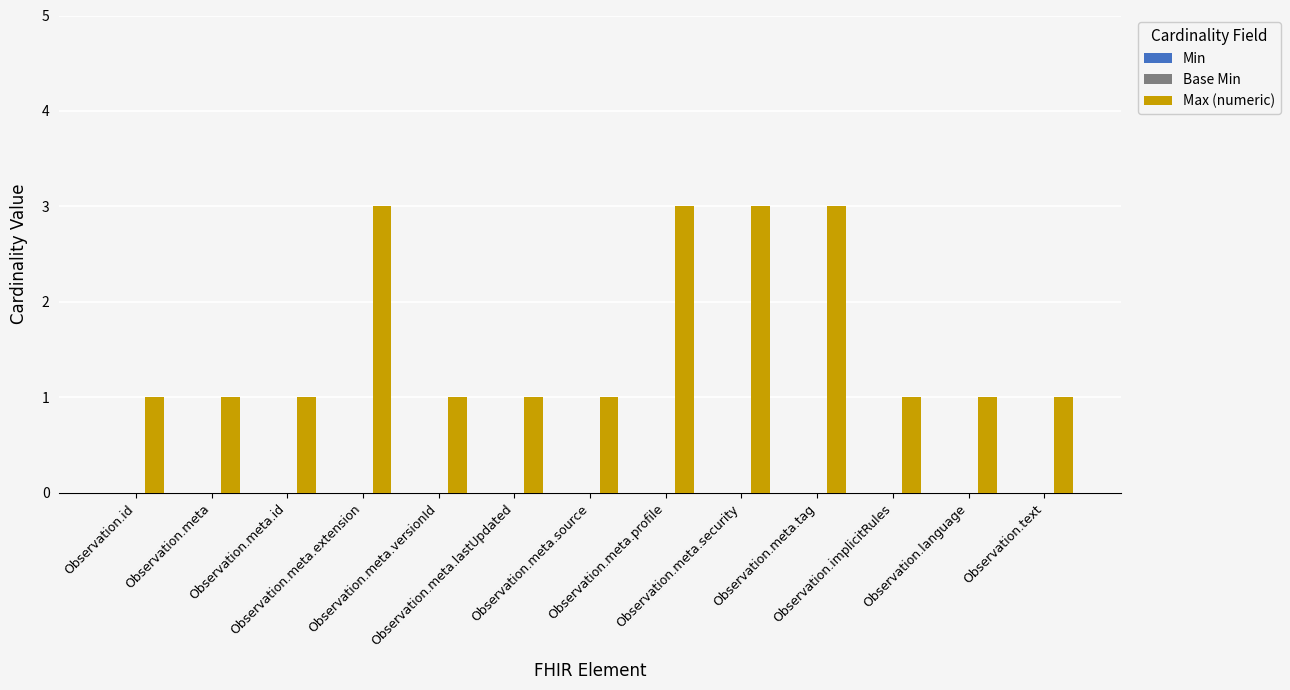

What is the maximum value shown in the chart?

3